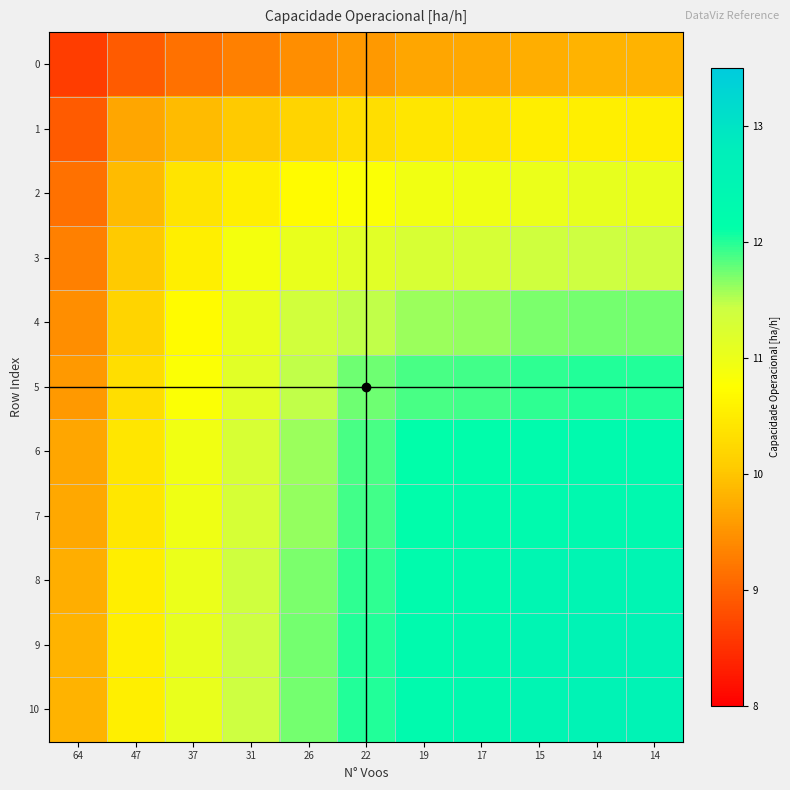

Reading left to right, extract all data points from this chart.

0: 64=8.6	47=8.9	37=9.2	31=9.3	26=9.4	22=9.6	19=9.7	17=9.7	15=9.8	14=9.8	14=9.8
1: 64=8.9	47=9.7	37=9.9	31=10.0	26=10.2	22=10.3	19=10.4	17=10.4	15=10.5	14=10.5	14=10.5
2: 64=9.2	47=9.9	37=10.4	31=10.5	26=10.7	22=10.8	19=10.9	17=11.0	15=11.0	14=11.1	14=11.1
3: 64=9.3	47=10.0	37=10.5	31=10.9	26=11.0	22=11.2	19=11.3	17=11.3	15=11.4	14=11.4	14=11.4
4: 64=9.4	47=10.2	37=10.7	31=11.0	26=11.4	22=11.5	19=11.6	17=11.6	15=11.7	14=11.7	14=11.7
5: 64=9.6	47=10.3	37=10.8	31=11.2	26=11.5	22=11.8	19=11.9	17=11.9	15=12.0	14=12.0	14=12.0
6: 64=9.7	47=10.4	37=10.9	31=11.3	26=11.6	22=11.9	19=12.2	17=12.2	15=12.3	14=12.3	14=12.3
7: 64=9.7	47=10.4	37=11.0	31=11.3	26=11.6	22=11.9	19=12.2	17=12.2	15=12.3	14=12.3	14=12.3
8: 64=9.8	47=10.5	37=11.0	31=11.4	26=11.7	22=12.0	19=12.3	17=12.3	15=12.5	14=12.5	14=12.5
9: 64=9.8	47=10.5	37=11.1	31=11.4	26=11.7	22=12.0	19=12.3	17=12.3	15=12.5	14=12.6	14=12.6
10: 64=9.8	47=10.5	37=11.1	31=11.4	26=11.7	22=12.0	19=12.3	17=12.3	15=12.5	14=12.6	14=12.6